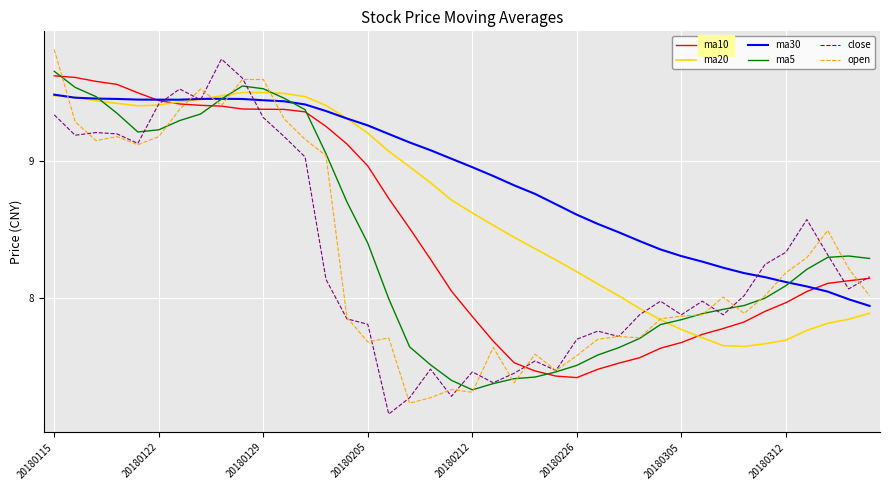

Which series has the largest total across all categories?

ma30